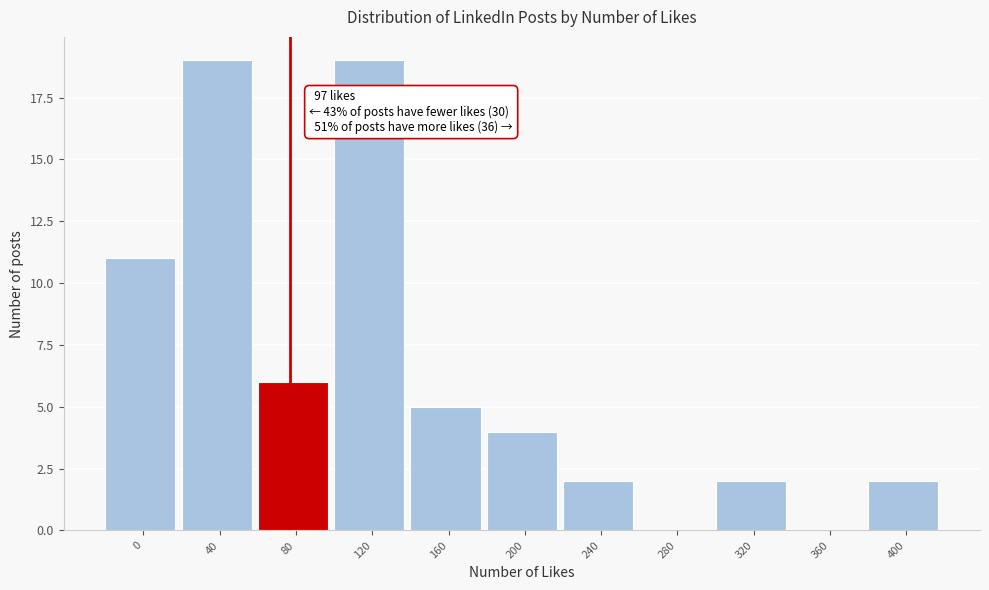

Reading left to right, extract all data points from this chart.

0=11	40=19	80=6	120=19	160=5	200=4	240=2	280=0	320=2	360=0	400=2